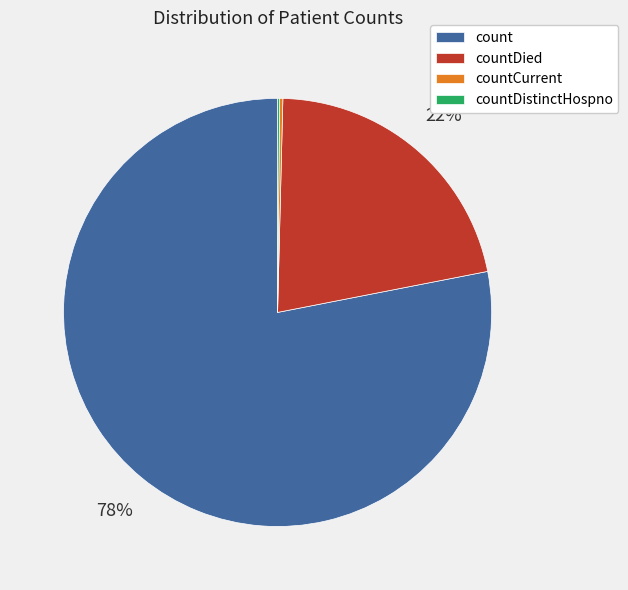

To the nearest percent, what is the average slice percentage?

25%